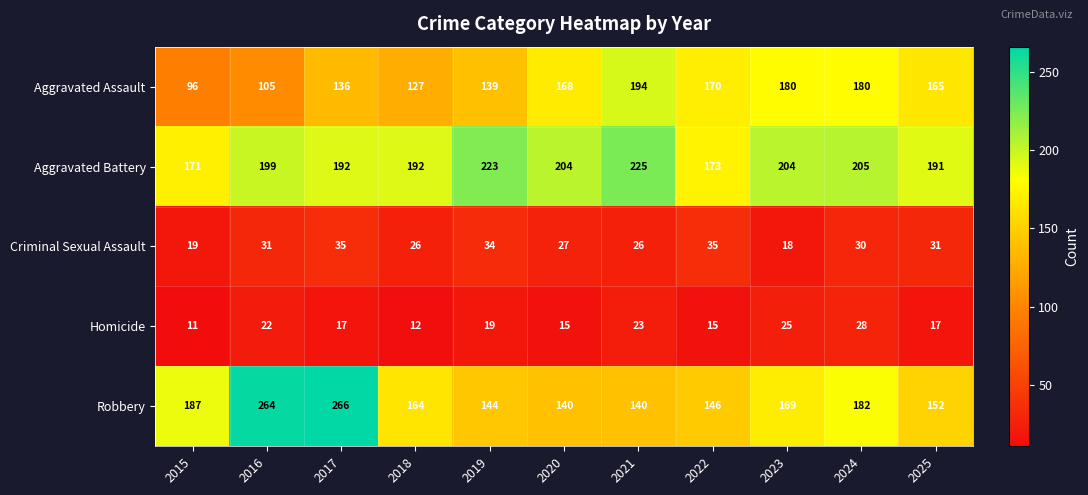

What is the total value across all series at 2023?

596